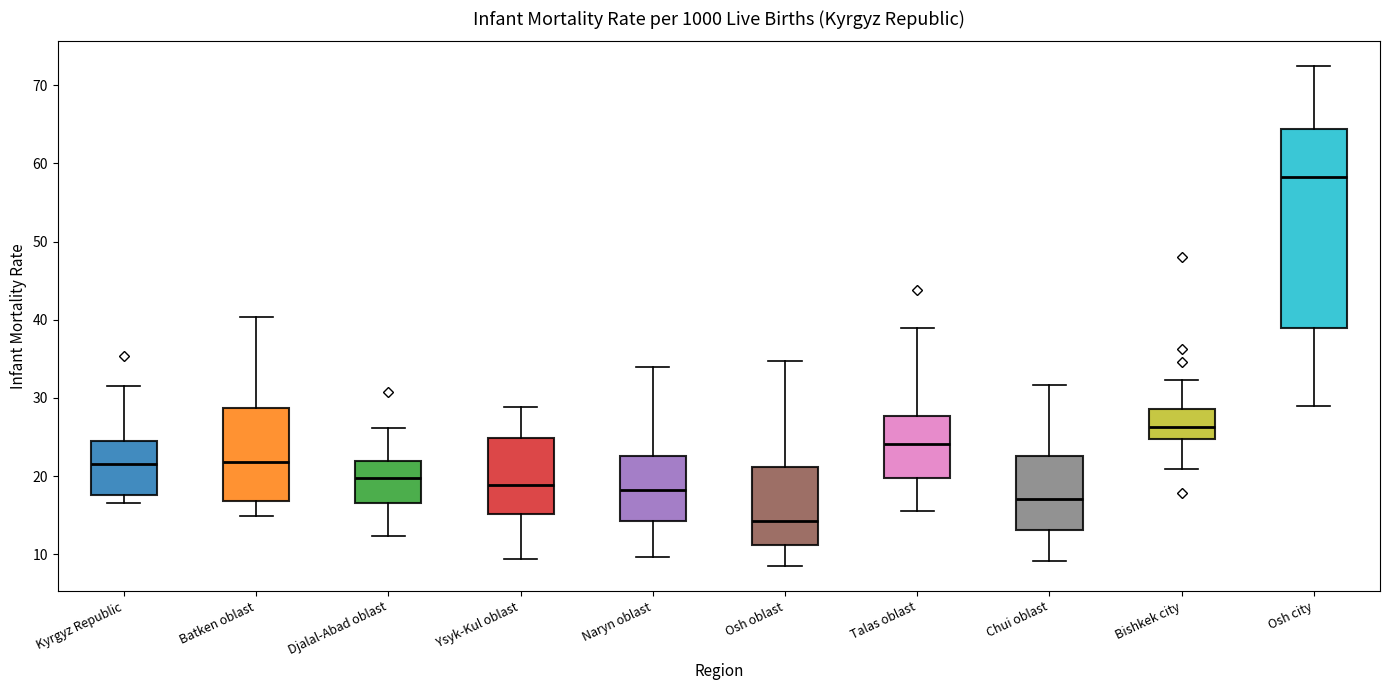

Reading left to right, transcribe this box plot: for each box, give where its median line is, the range the box spans, and where its two whiskers end, as read against the y-axis. The values are not printed on the chart, so give them approximately, as read against the axis.

Kyrgyz Republic: median 22, box 18 to 25, whiskers 17 to 32
Batken oblast: median 22, box 17 to 29, whiskers 15 to 40
Djalal-Abad oblast: median 20, box 17 to 22, whiskers 12 to 26
Ysyk-Kul oblast: median 19, box 15 to 25, whiskers 9 to 29
Naryn oblast: median 18, box 14 to 23, whiskers 10 to 34
Osh oblast: median 14, box 11 to 21, whiskers 9 to 35
Talas oblast: median 24, box 20 to 28, whiskers 16 to 39
Chui oblast: median 17, box 13 to 23, whiskers 9 to 32
Bishkek city: median 26, box 25 to 29, whiskers 21 to 32
Osh city: median 58, box 39 to 64, whiskers 29 to 72